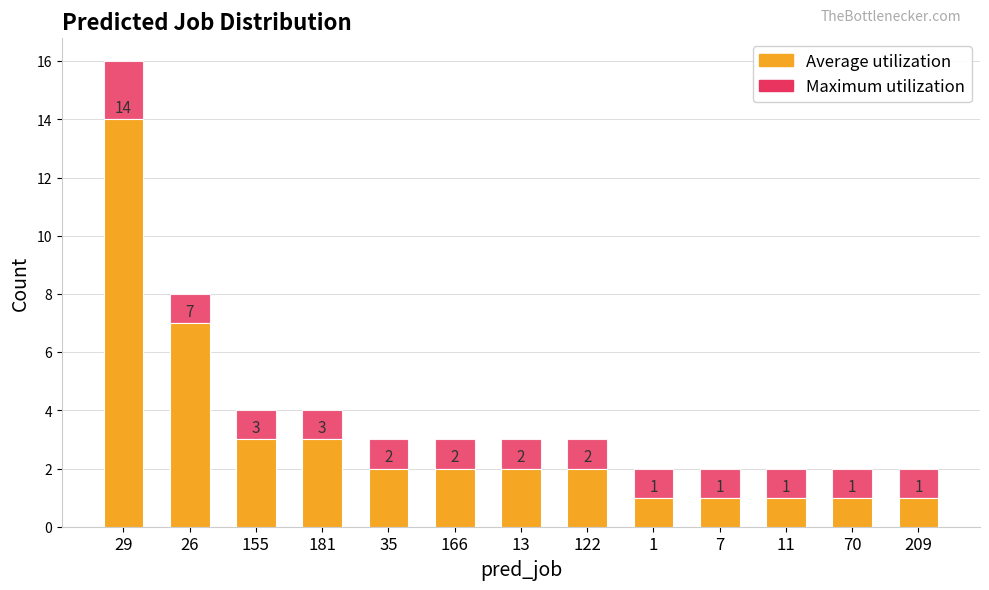

At which label does Maximum utilization reach its peak?

29